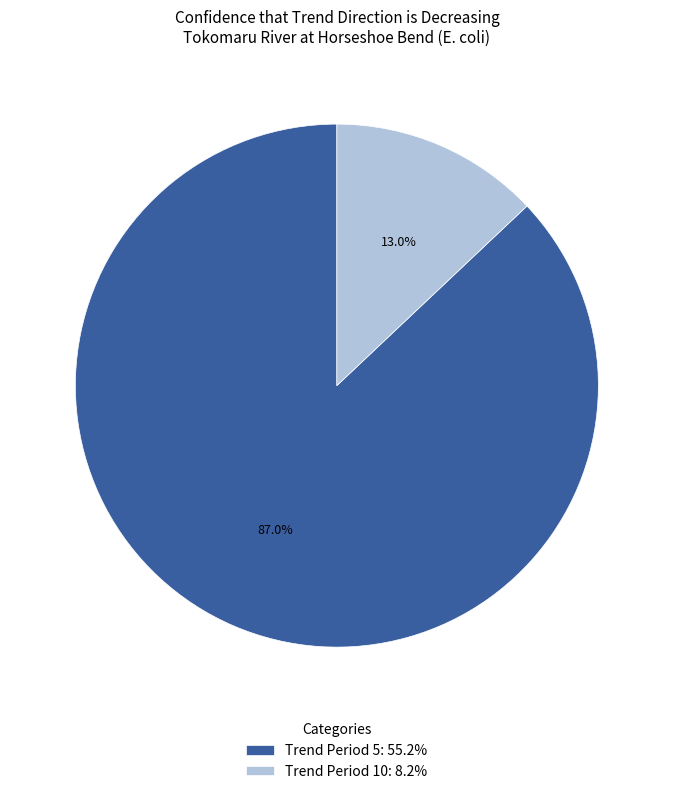

Between Trend Period 10: 8.2% and Trend Period 5: 55.2%, which is larger?

Trend Period 5: 55.2%